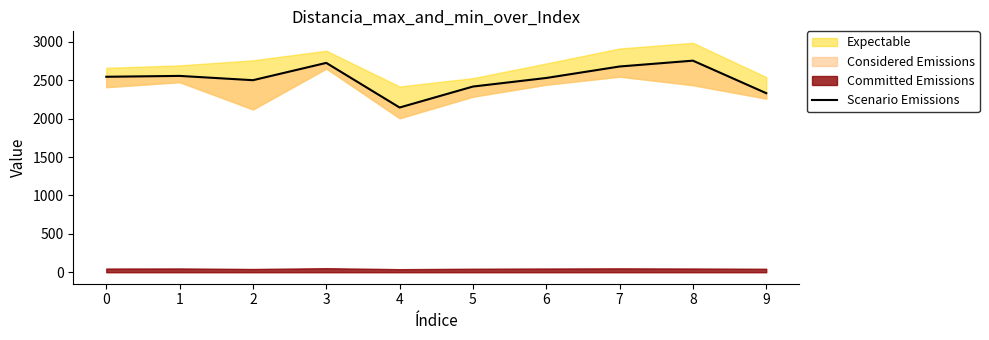

Rank the categories by value from highest to lowest.

8, 3, 7, 1, 0, 6, 2, 5, 9, 4